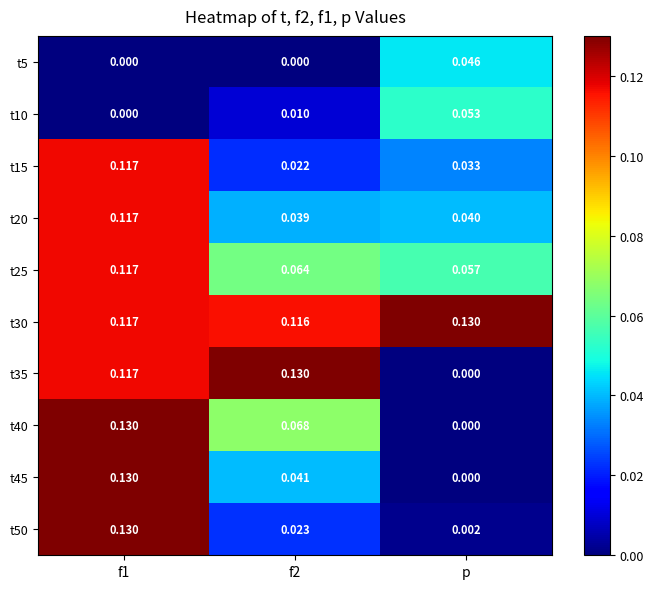

Where is t35 nearest to the value 0?

p